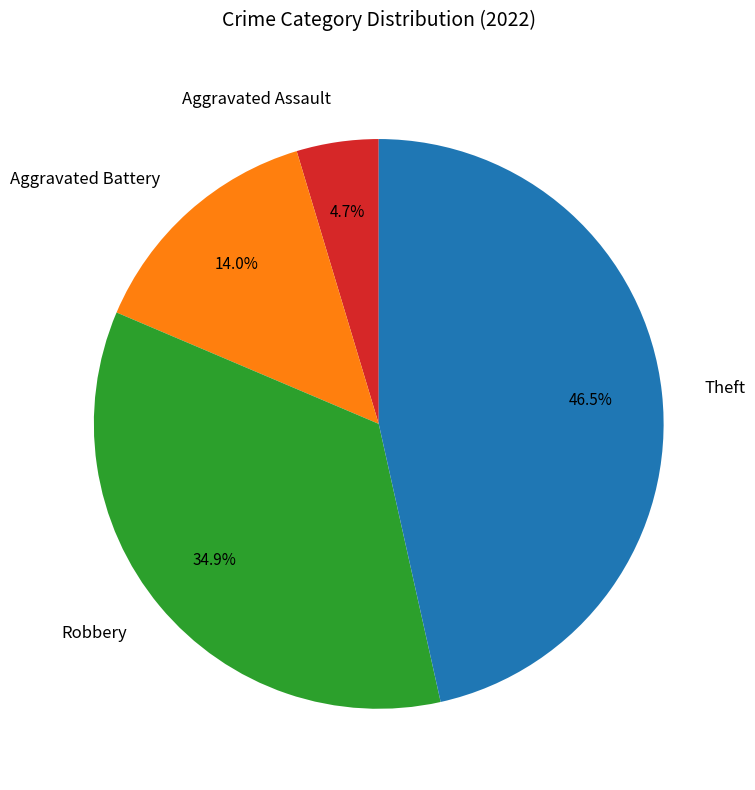

Is it true that Robbery is 23% of the pie?

False